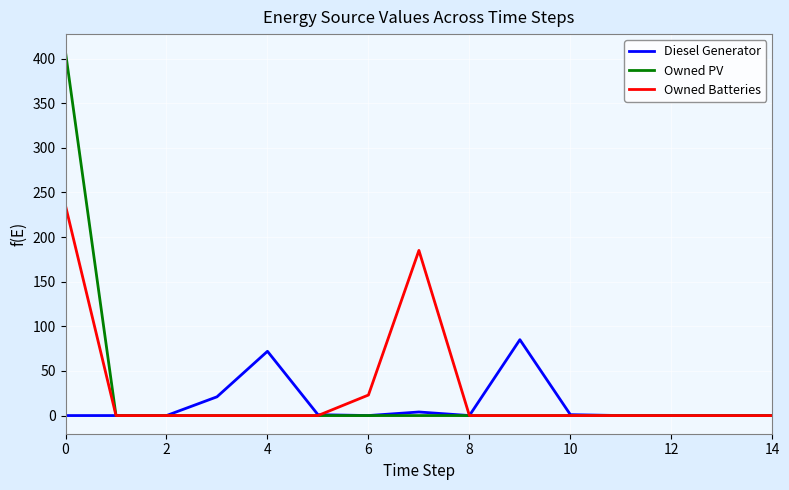

Rank the series by their maximum value, from lowest to highest.

Diesel Generator, Owned Batteries, Owned PV